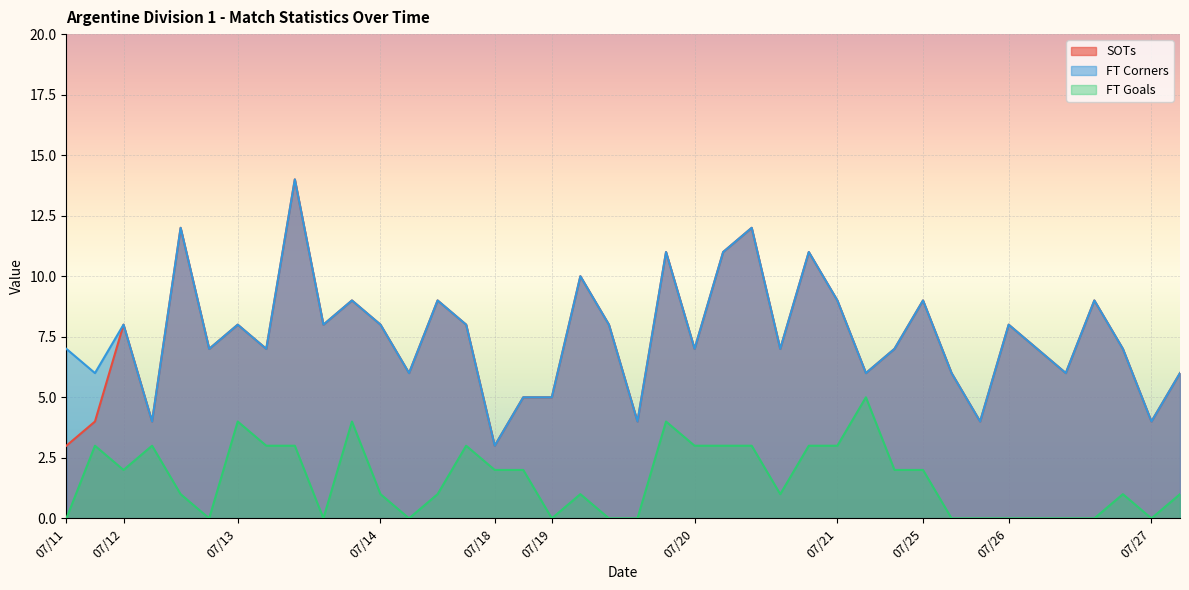

True or false: FT Corners and FT Goals cross at least once.

False